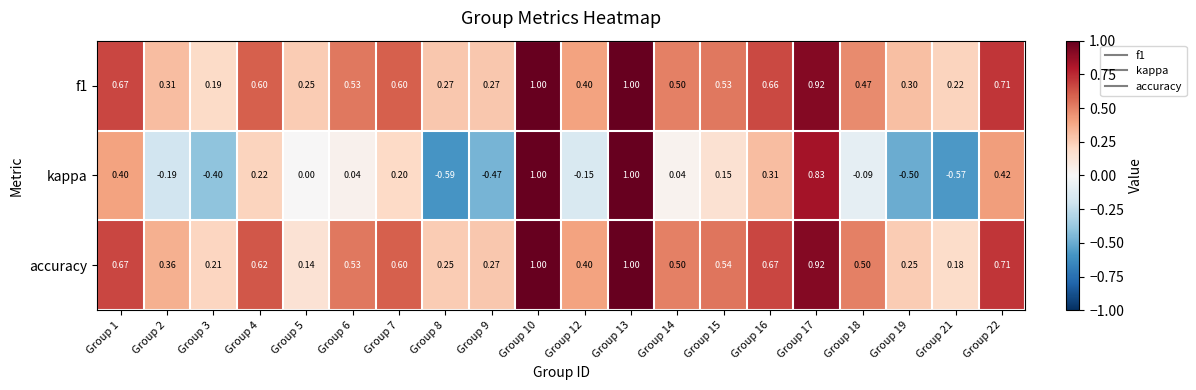

At how many categories does at least one series exceed 0?

20